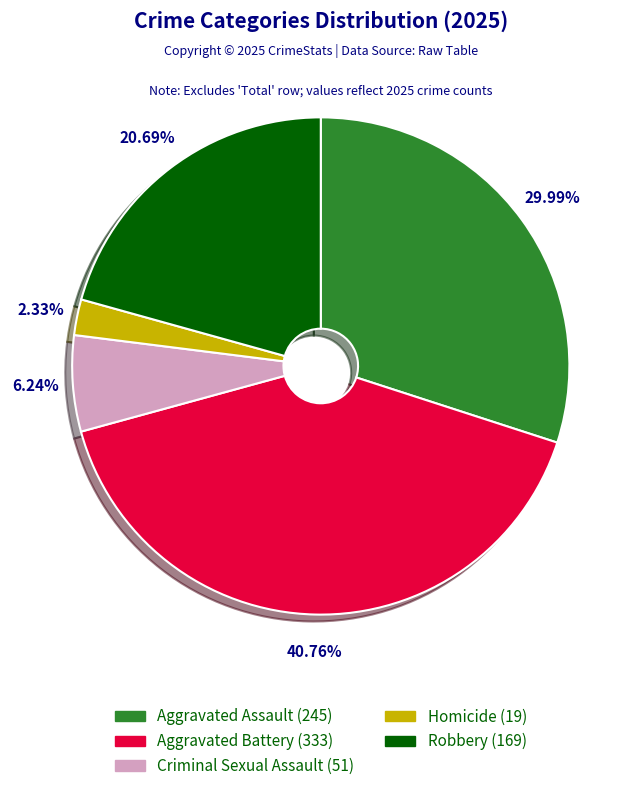

True or false: Aggravated Assault accounts for 41% of the total.

False